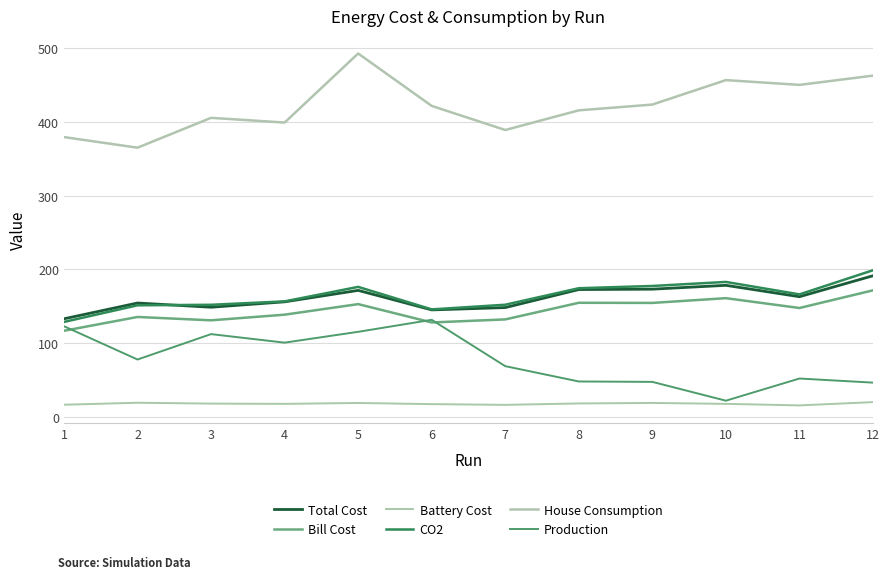

Count the number of data series in this chart.

6